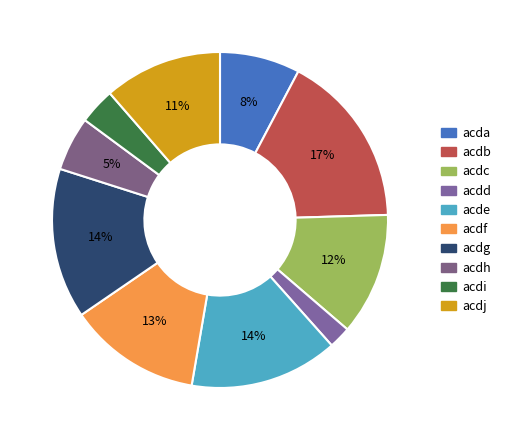

To the nearest percent, what portion does acde represent?

14%